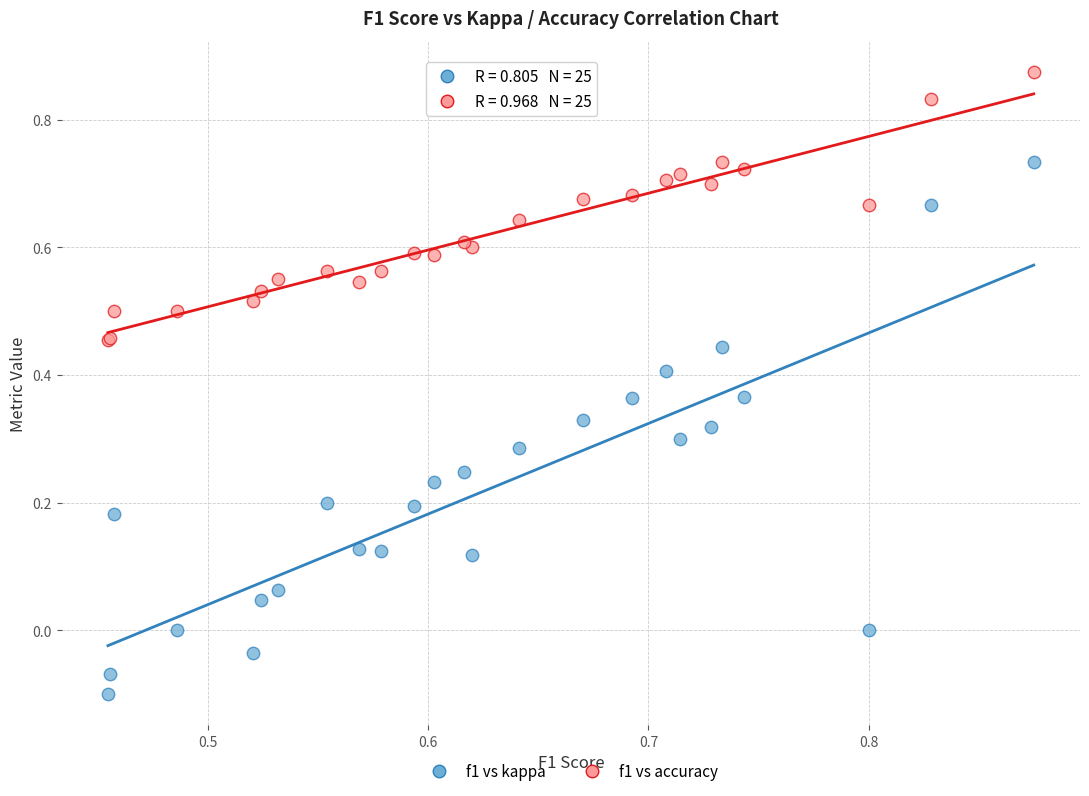

Which series reaches the maximum Y coordinate?

f1 vs accuracy